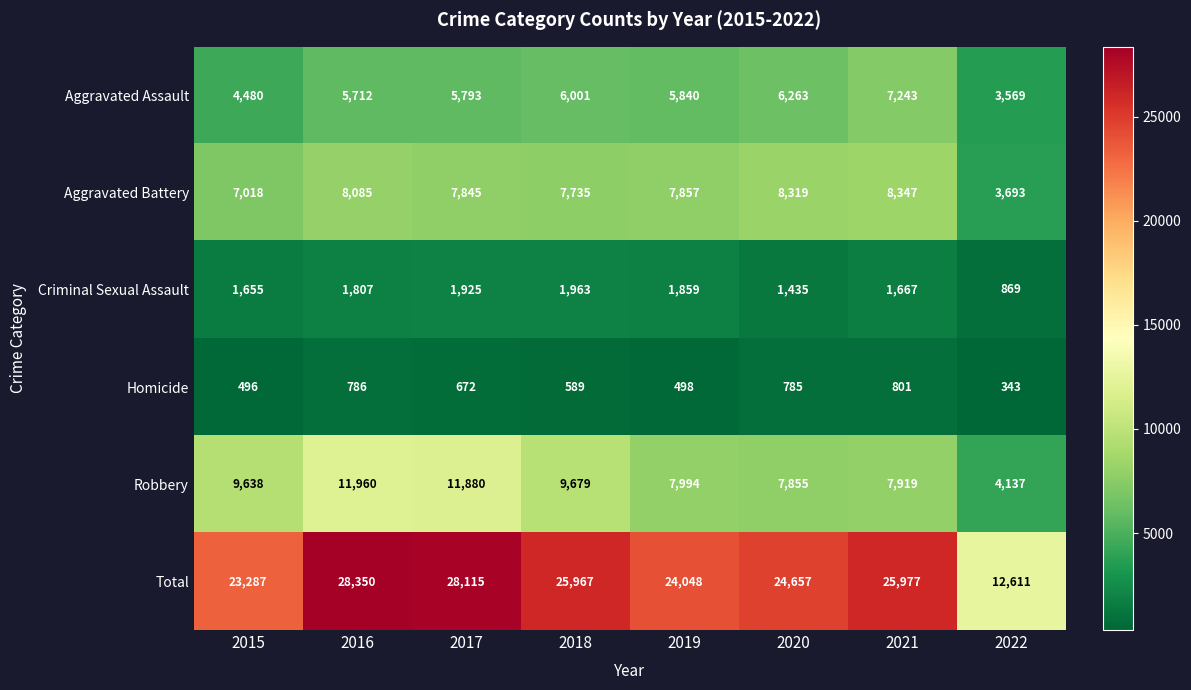

Is it true that Robbery equals 9679 at 2018?

True